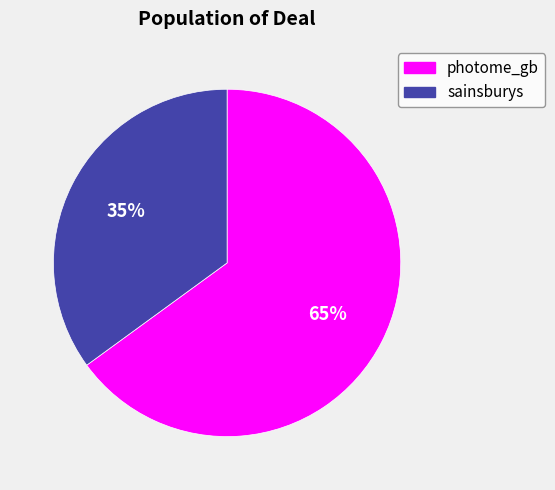

How many slices are in this pie chart?

2